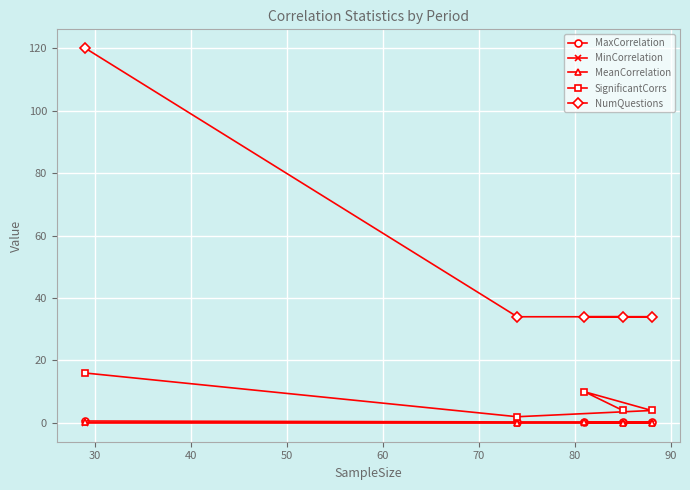

At how many categories does at least one series exceed 6?

5